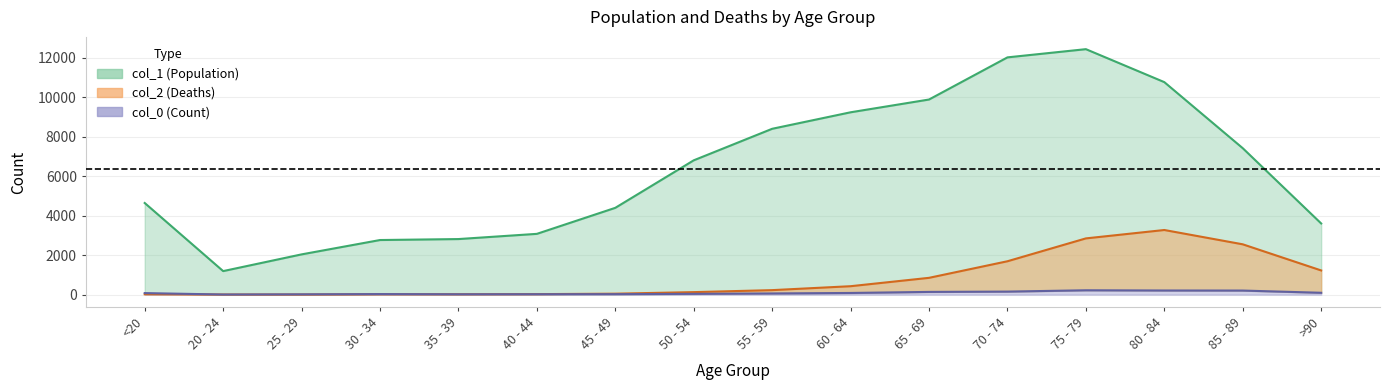

How many values in the col_1 series exceed 6803?

7